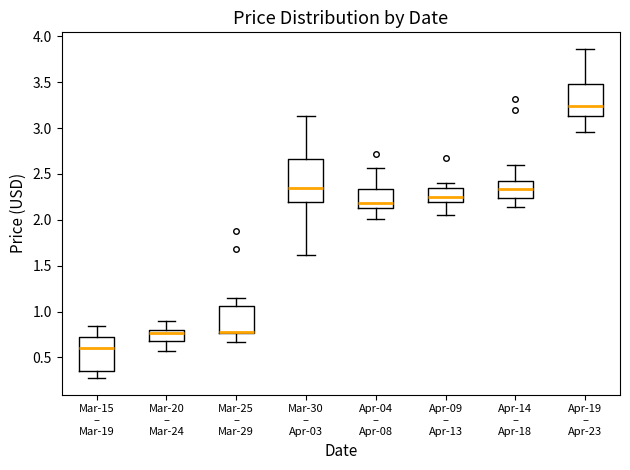

Reading left to right, transcribe this box plot: for each box, give where its median line is, the range the box spans, and where its two whiskers end, as read against the y-axis. The values are not printed on the chart, so give them approximately, as read against the axis.

Mar-15 – Mar-19: median 0.60, box 0.35 to 0.70, whiskers 0.25 to 0.85
Mar-20 – Mar-24: median 0.75, box 0.70 to 0.80, whiskers 0.55 to 0.90
Mar-25 – Mar-29: median 0.80, box 0.75 to 1.05, whiskers 0.65 to 1.15
Mar-30 – Apr-03: median 2.35, box 2.20 to 2.65, whiskers 1.60 to 3.15
Apr-04 – Apr-08: median 2.20, box 2.15 to 2.35, whiskers 2.00 to 2.55
Apr-09 – Apr-13: median 2.25, box 2.20 to 2.35, whiskers 2.05 to 2.40
Apr-14 – Apr-18: median 2.35, box 2.25 to 2.40, whiskers 2.15 to 2.60
Apr-19 – Apr-23: median 3.25, box 3.15 to 3.50, whiskers 2.95 to 3.85